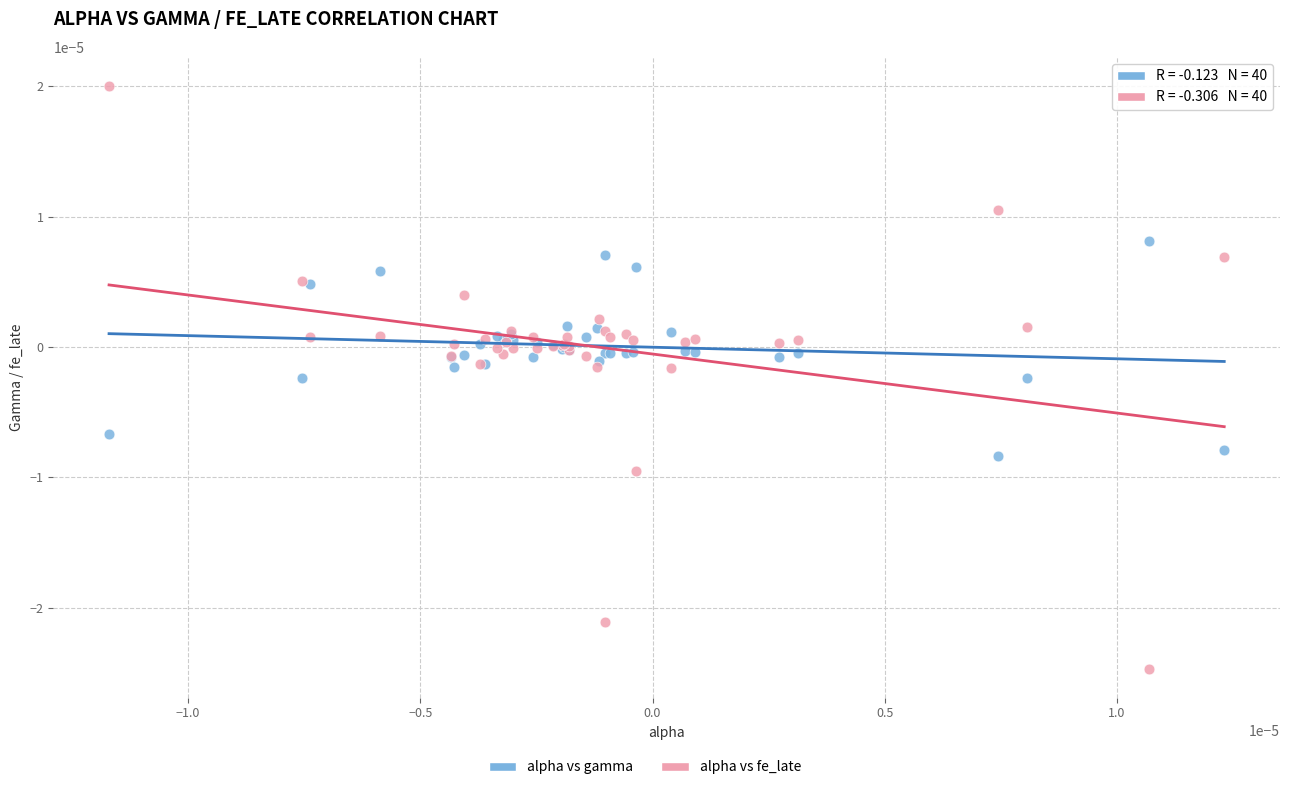

Which series contains the highest Y value?

alpha vs fe_late